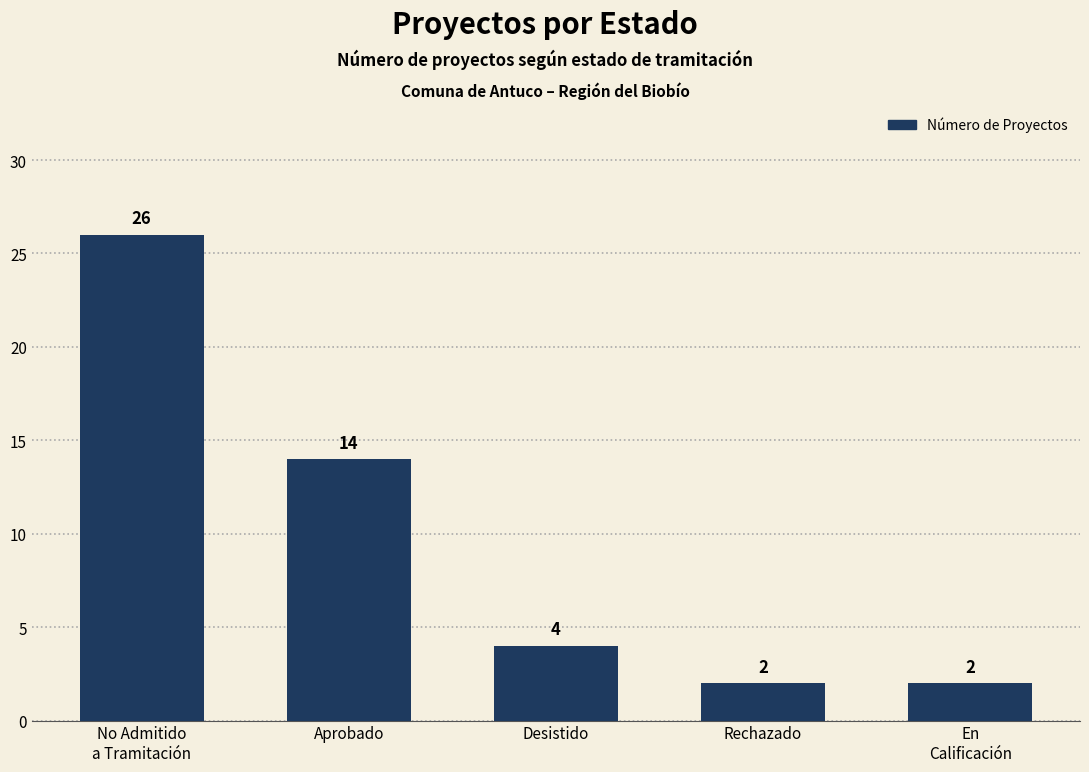

Where is the data nearest to the value 14?

Aprobado